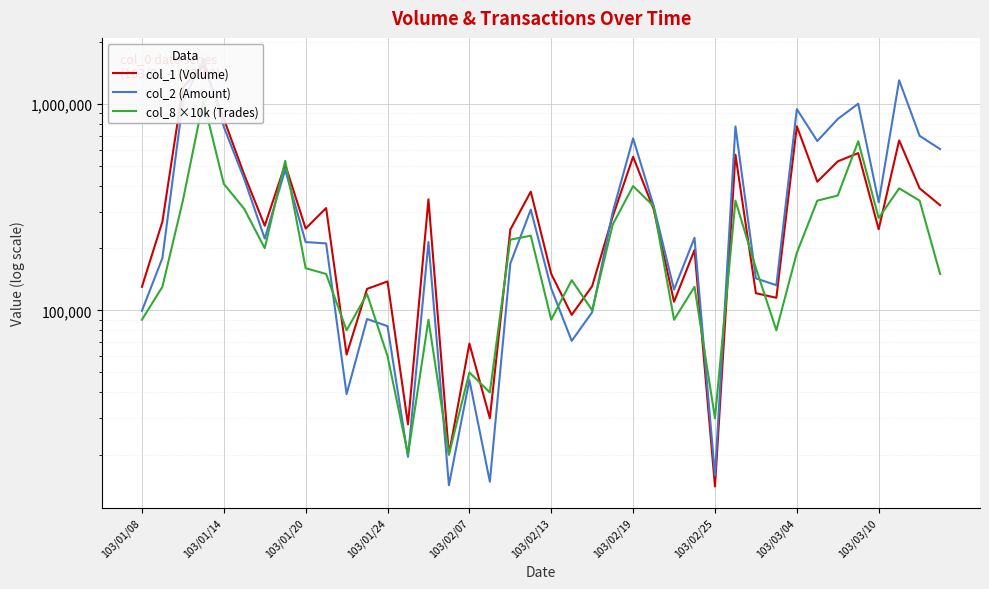

The col_2 (Amount) series shows 26407 at 103/02/25. True or false?

False